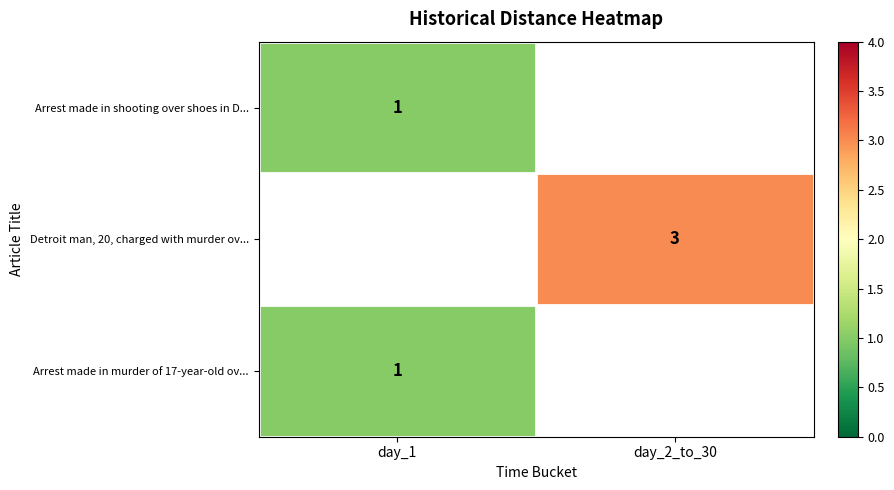

The value of Detroit man, 20, charged with murder ov... at day_2_to_30 is 3. True or false?

True